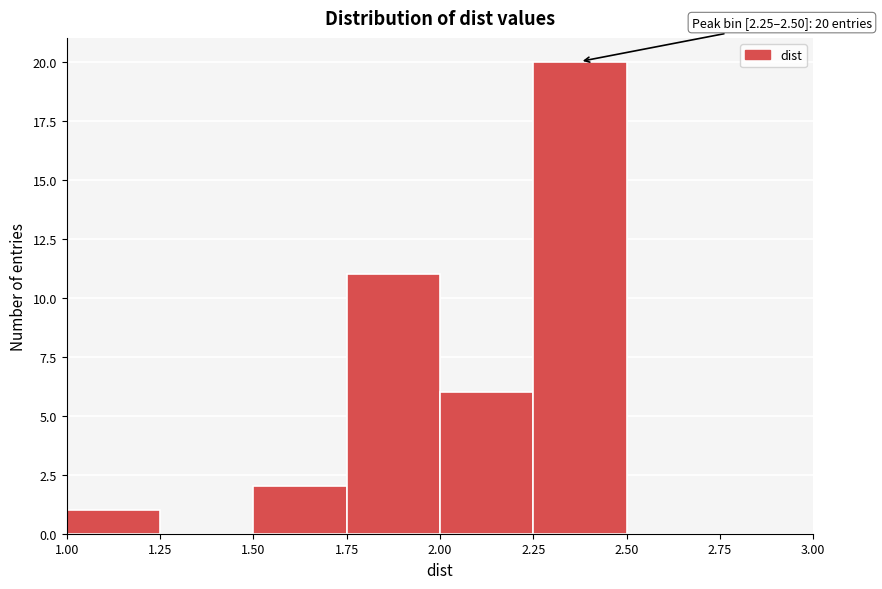

Which range on the x-axis has the tallest bar?

2.25 to 2.50